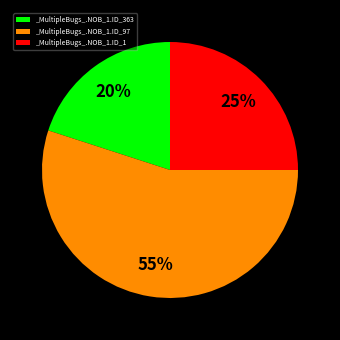

Which category has the biggest portion of the pie?

_MultipleBugs_.NOB_1.ID_97